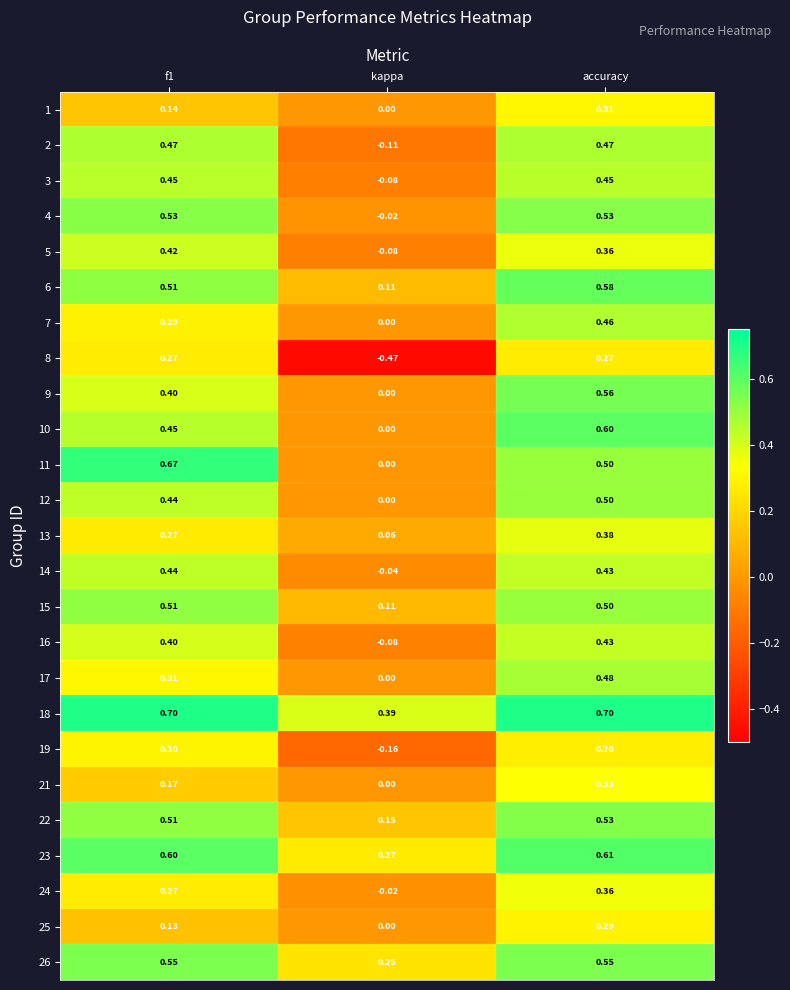

Where is 26 nearest to the value 0?

kappa